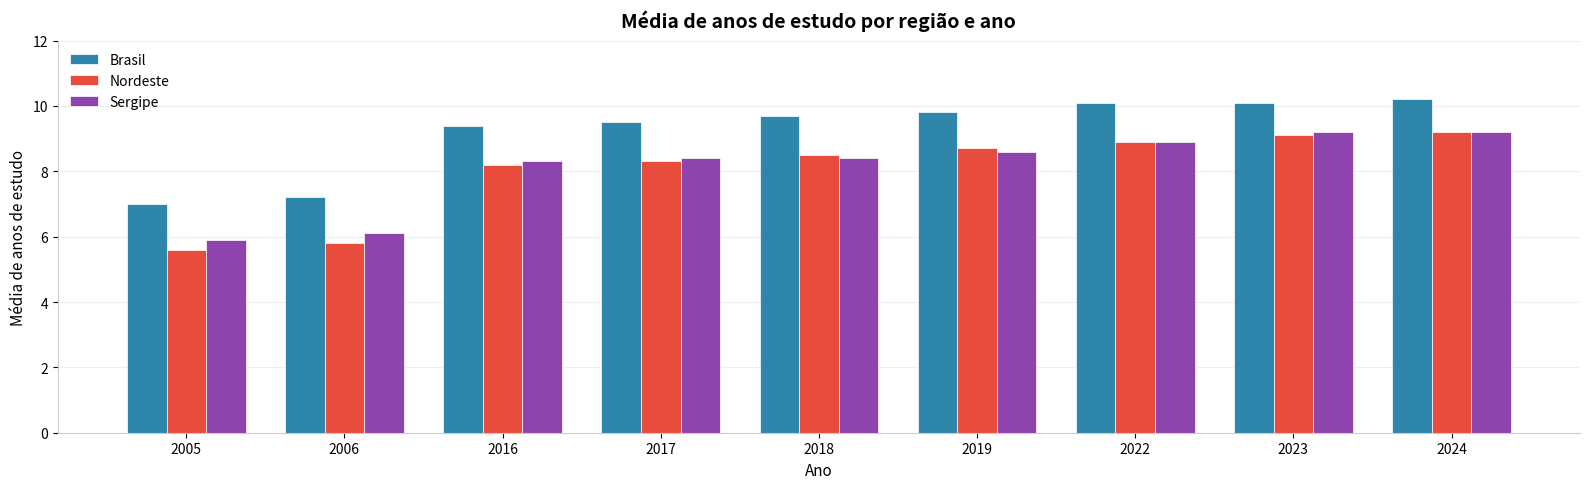

What is the average value of the Brasil series?

9.2